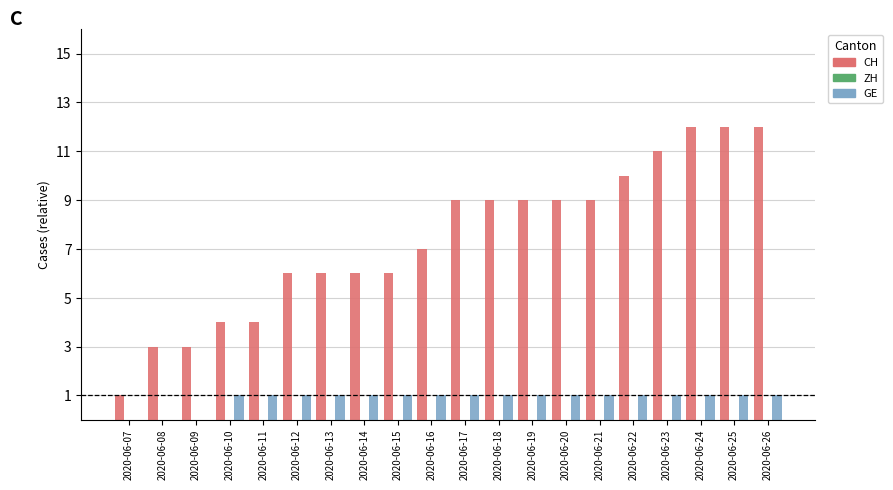

Which series changed the most between 2020-06-19 and 2020-06-23?

CH